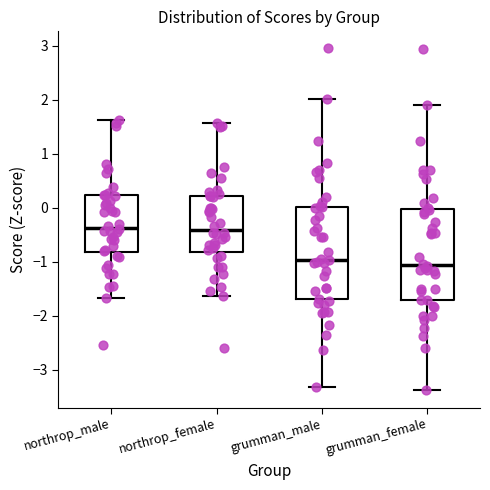

Reading left to right, read every box against the y-axis: the position of its median line, the range the box covers, and the ends of its whiskers. The values are not printed on the chart, so give them approximately, as read against the axis.

northrop_male: median -0.4, box -0.8 to 0.2, whiskers -1.7 to 1.6
northrop_female: median -0.4, box -0.8 to 0.2, whiskers -1.6 to 1.6
grumman_male: median -1.0, box -1.7 to 0.0, whiskers -3.3 to 2.0
grumman_female: median -1.1, box -1.7 to 0.0, whiskers -3.4 to 1.9